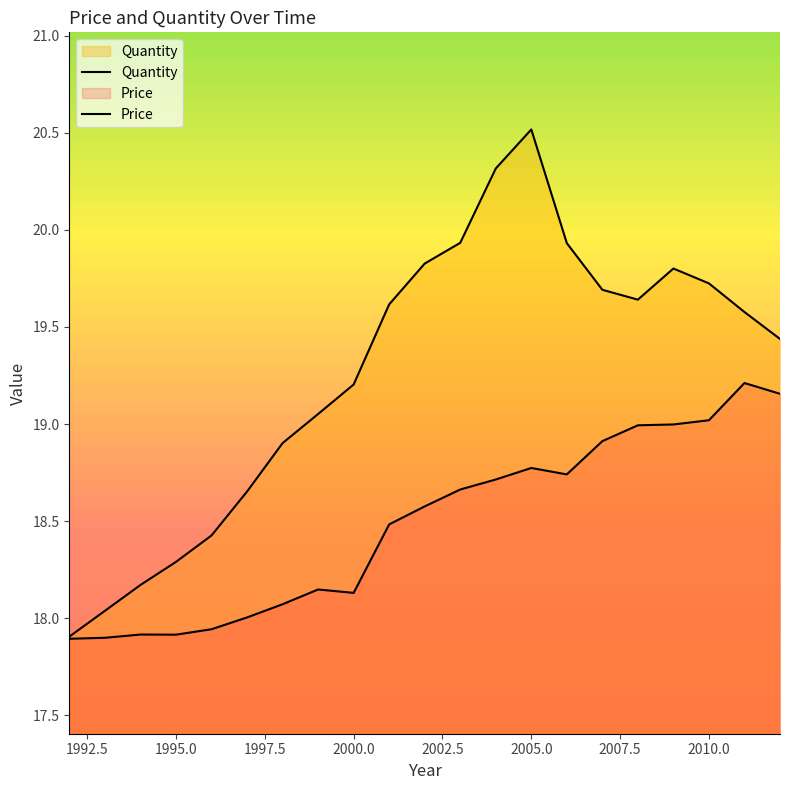

Which series has the largest total across all categories?

Quantity